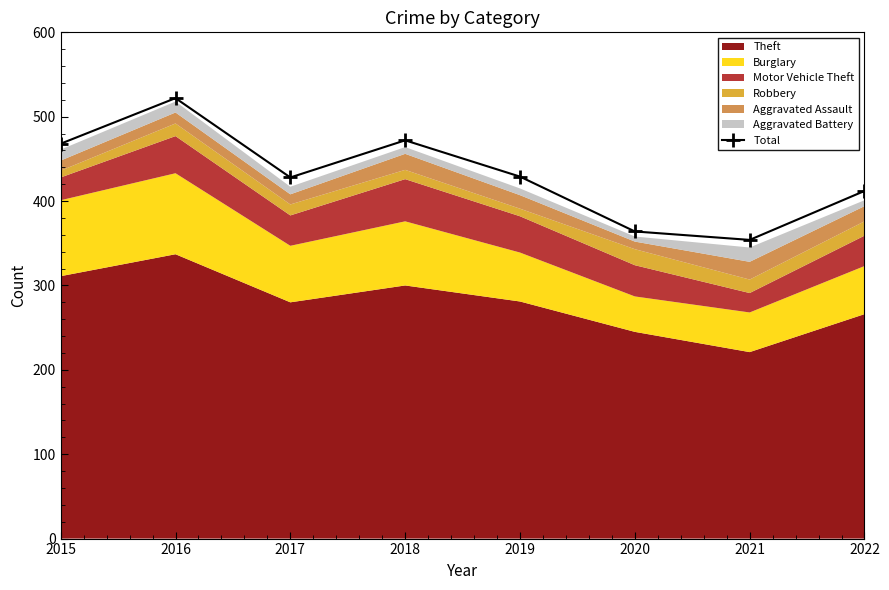

How many values in the Total series are below 429?

4